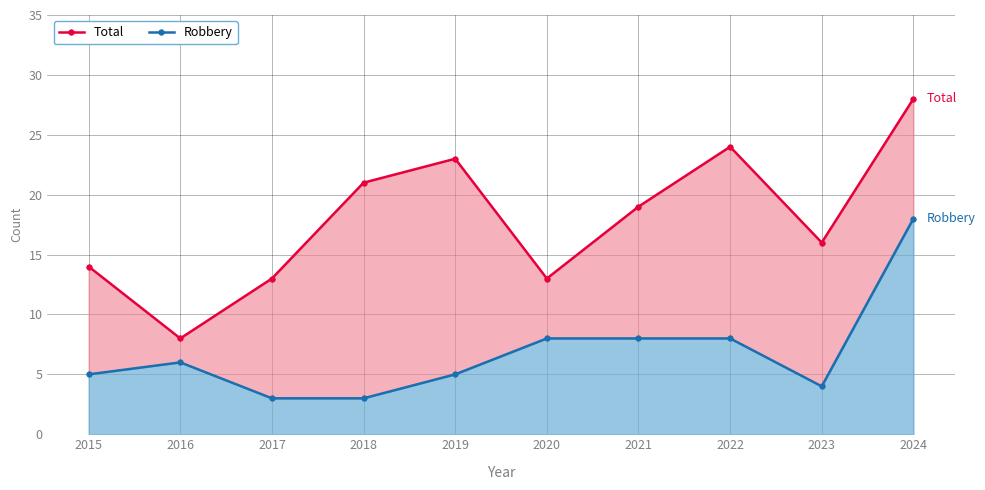

At which label does Robbery reach its peak?

2024